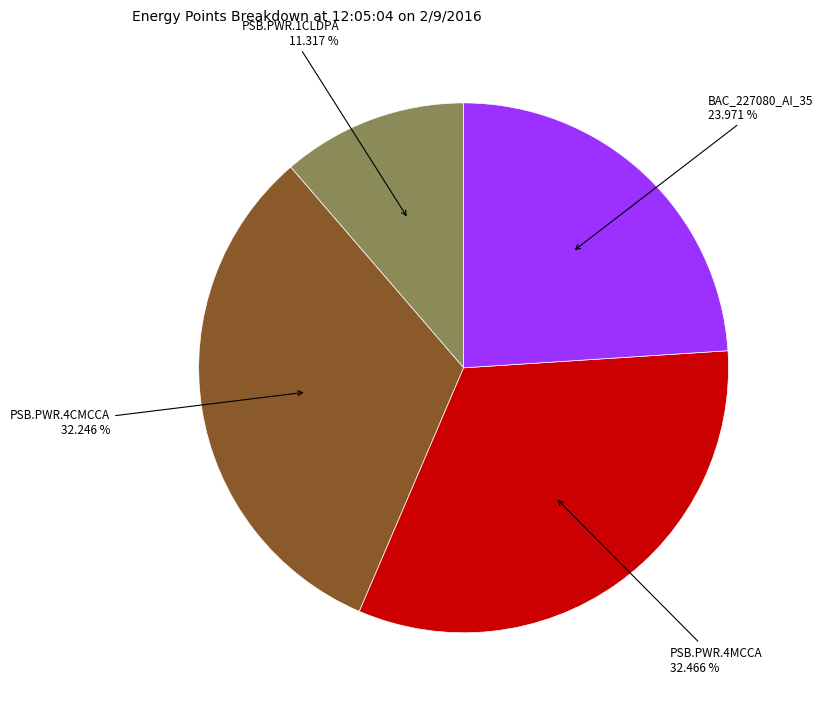

How many segments does this pie chart have?

4